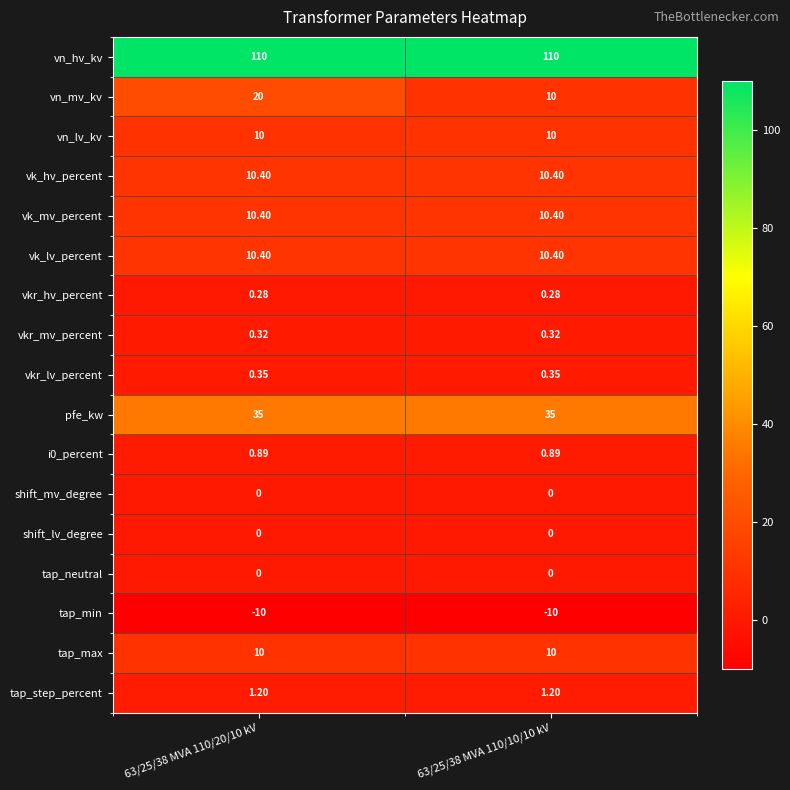

Which series changed the most between 63/25/38 MVA 110/20/10 kV and 63/25/38 MVA 110/10/10 kV?

vn_mv_kv